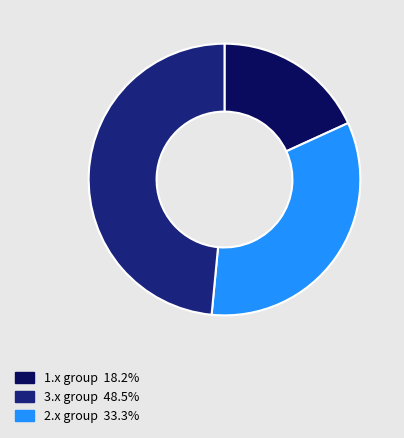

Is there a majority slice in this chart?

No